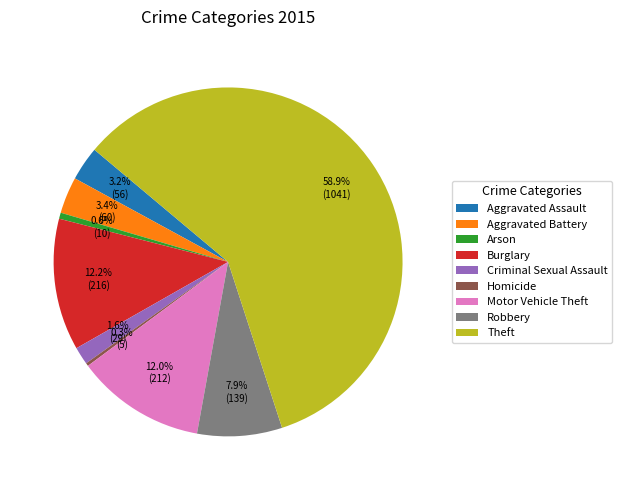

How many slices are in this pie chart?

9